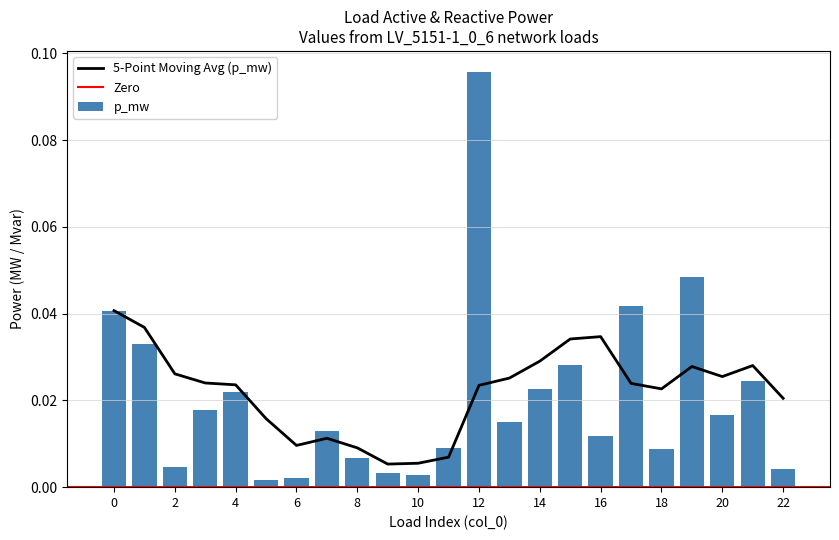

Rank the categories by value from highest to lowest.

12, 19, 17, 0, 1, 15, 21, 14, 4, 3, 20, 13, 7, 16, 11, 18, 8, 2, 22, 9, 10, 6, 5